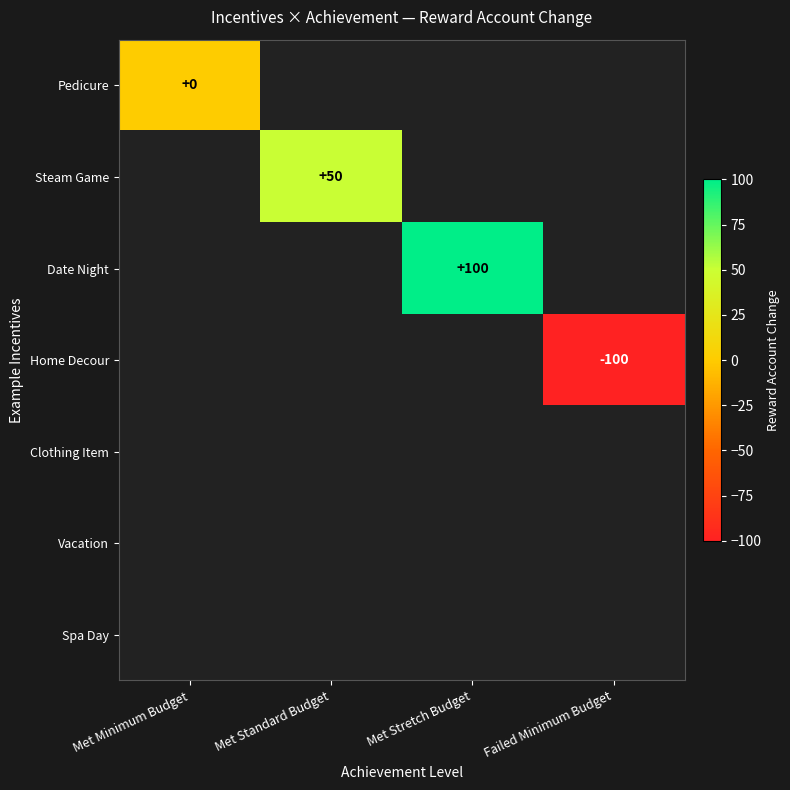

The Date Night series shows 100 at Met Stretch Budget. True or false?

True